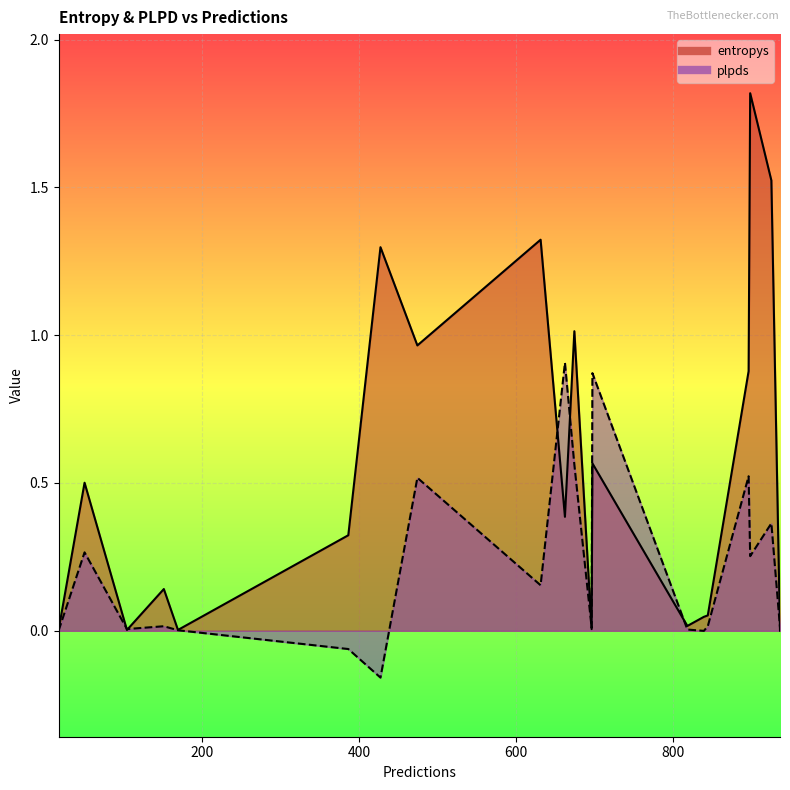

What is the minimum value shown in the chart?

-0.2